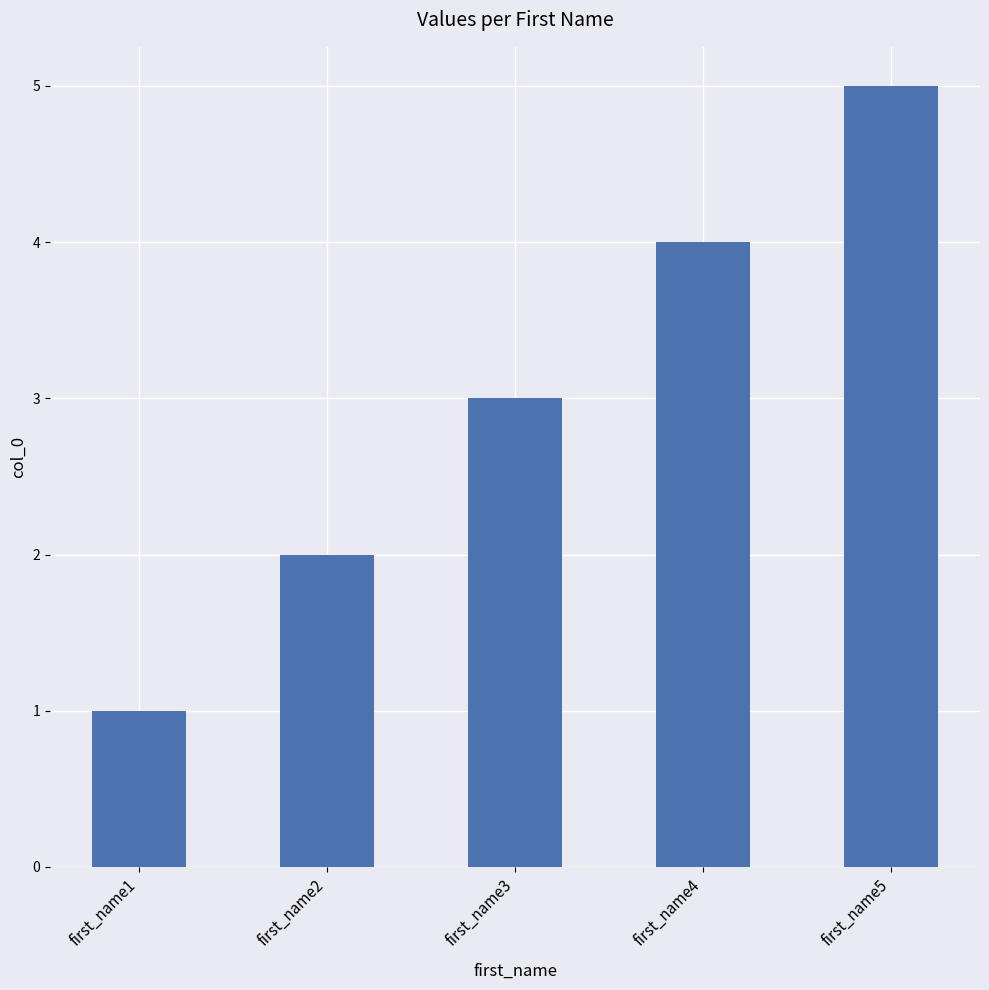

What is the average value?

3